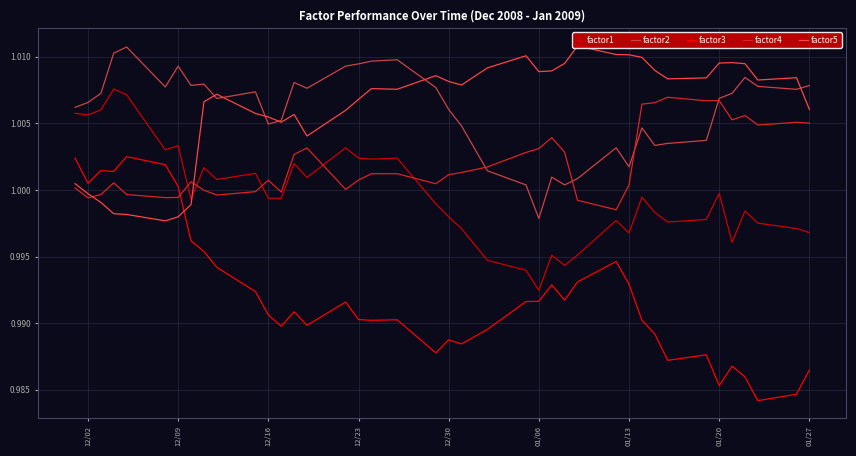

True or false: factor1 and factor3 intersect in this chart.

False